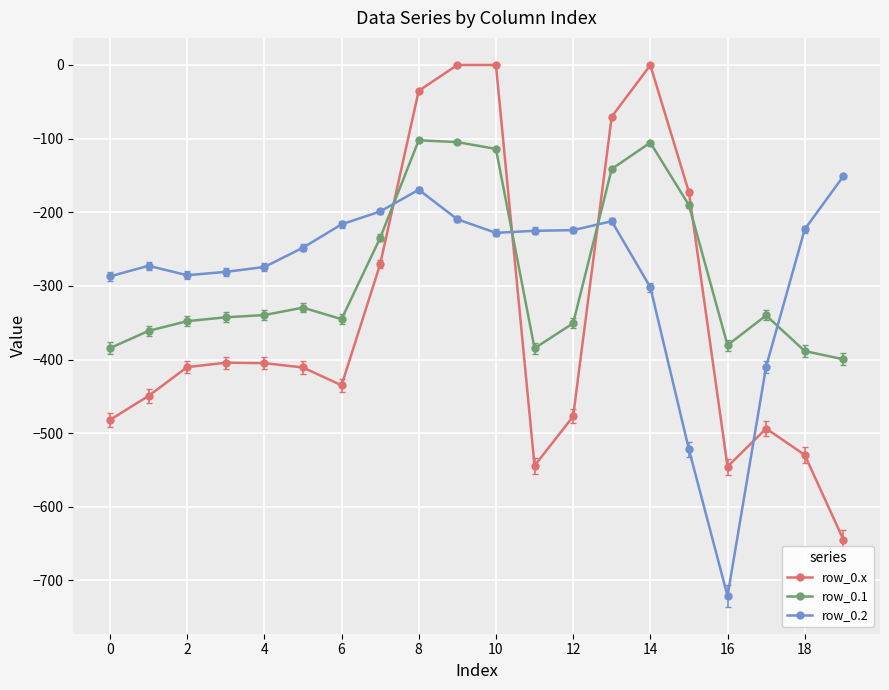

What is the value of the row_0.x point at the 9th from the left?

-35.0